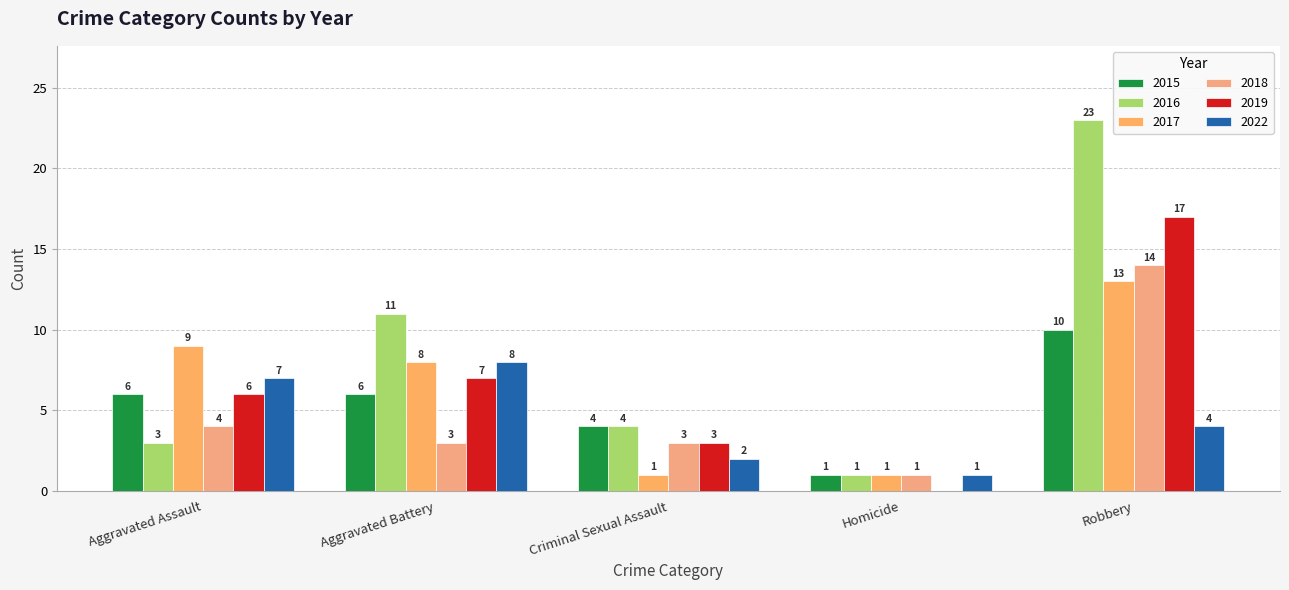

What is the label of the 3rd bar from the left?

Criminal Sexual Assault